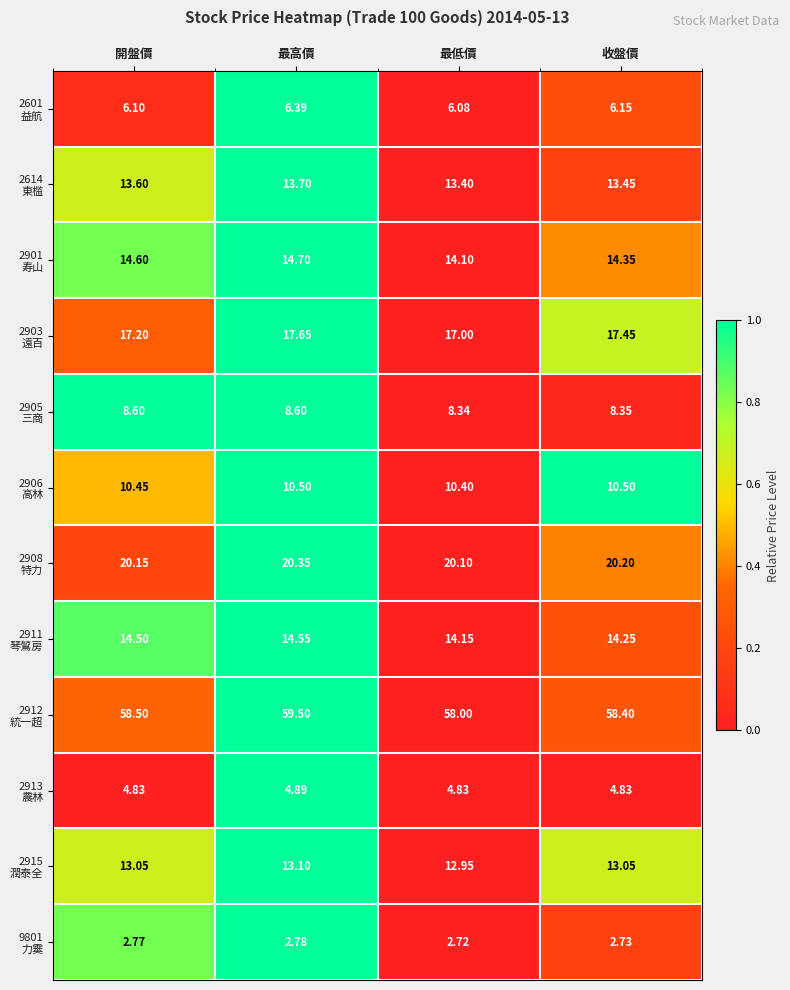

At which category is the sum across all series the highest?

最高價